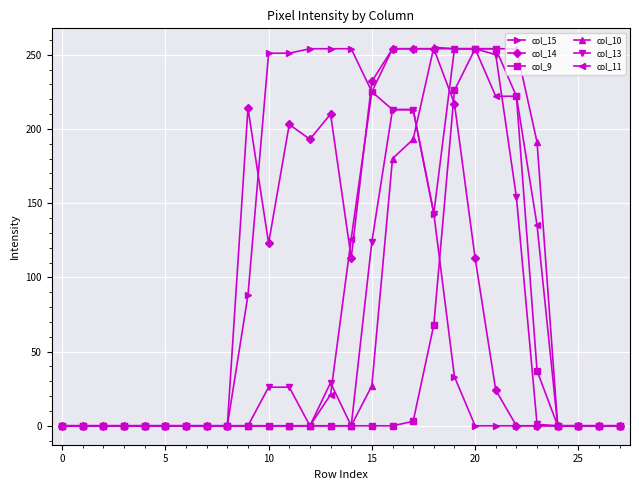

At how many categories does at least one series exceed 229?

13